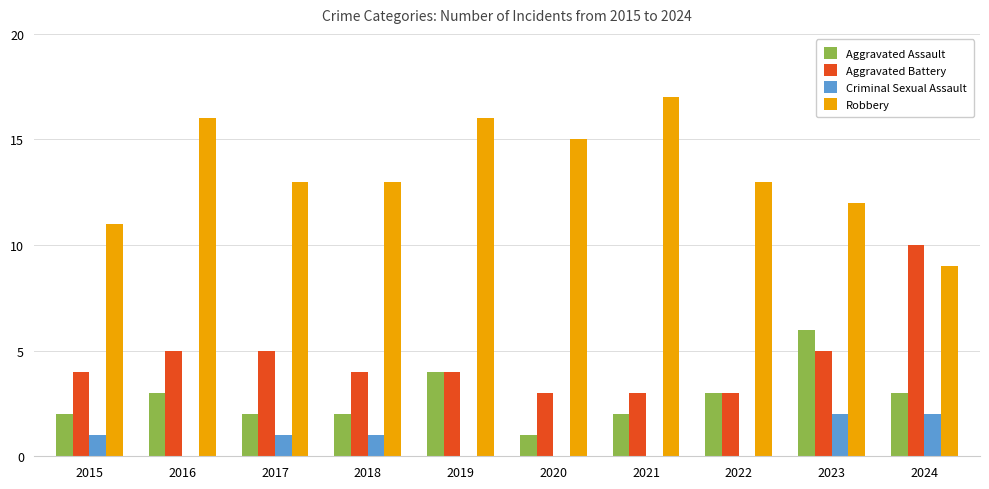

Which series has the largest total across all categories?

Robbery